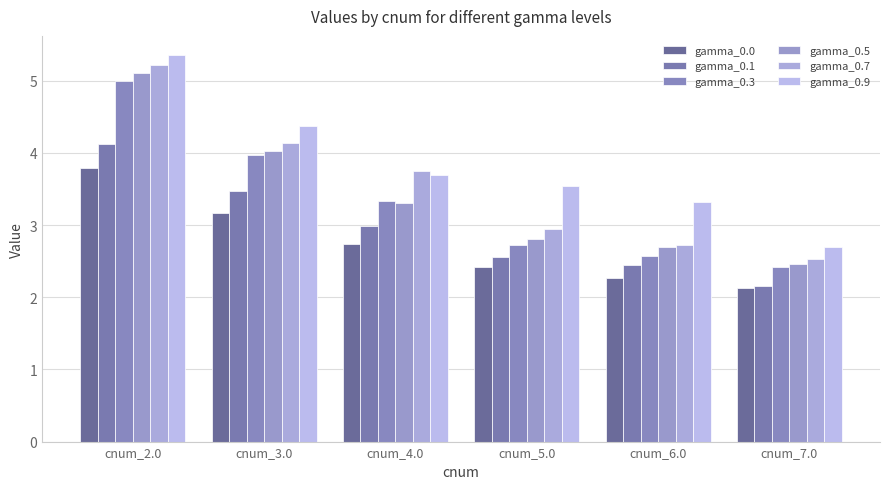

How many bars are there in total?

36